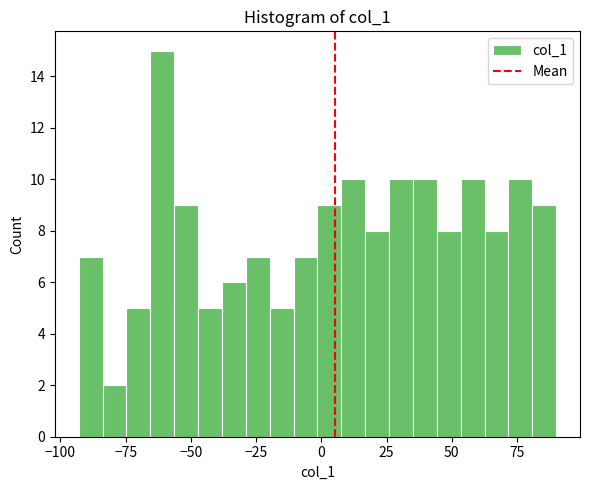

Read against the x-axis, roughly where is the centre of the tallest bar?

-60